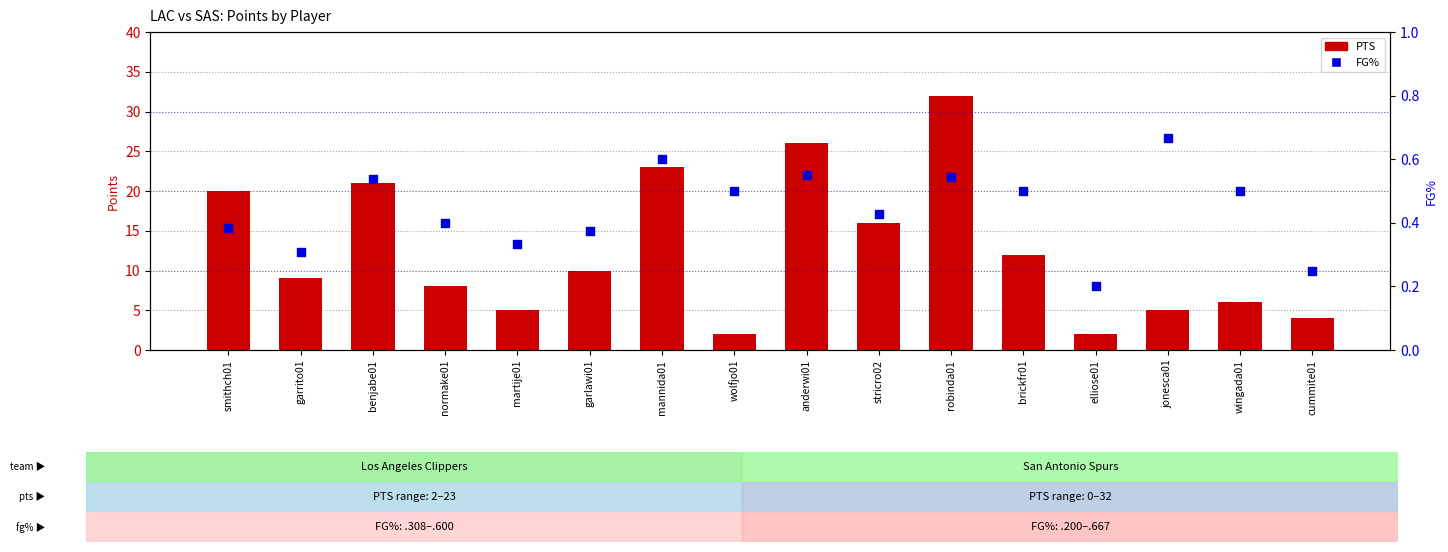

At how many categories does at least one series exceed 27?

1